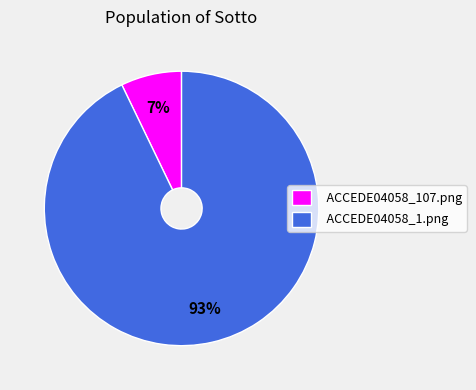

To the nearest percent, what is the difference between the largest and smallest slice percentages?

86%